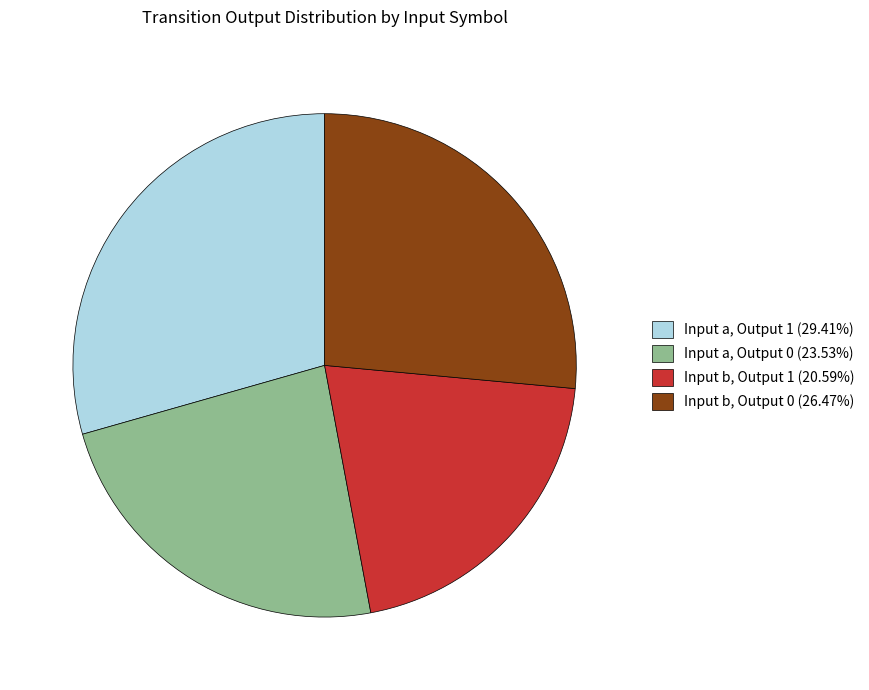

Is there a majority slice in this chart?

No